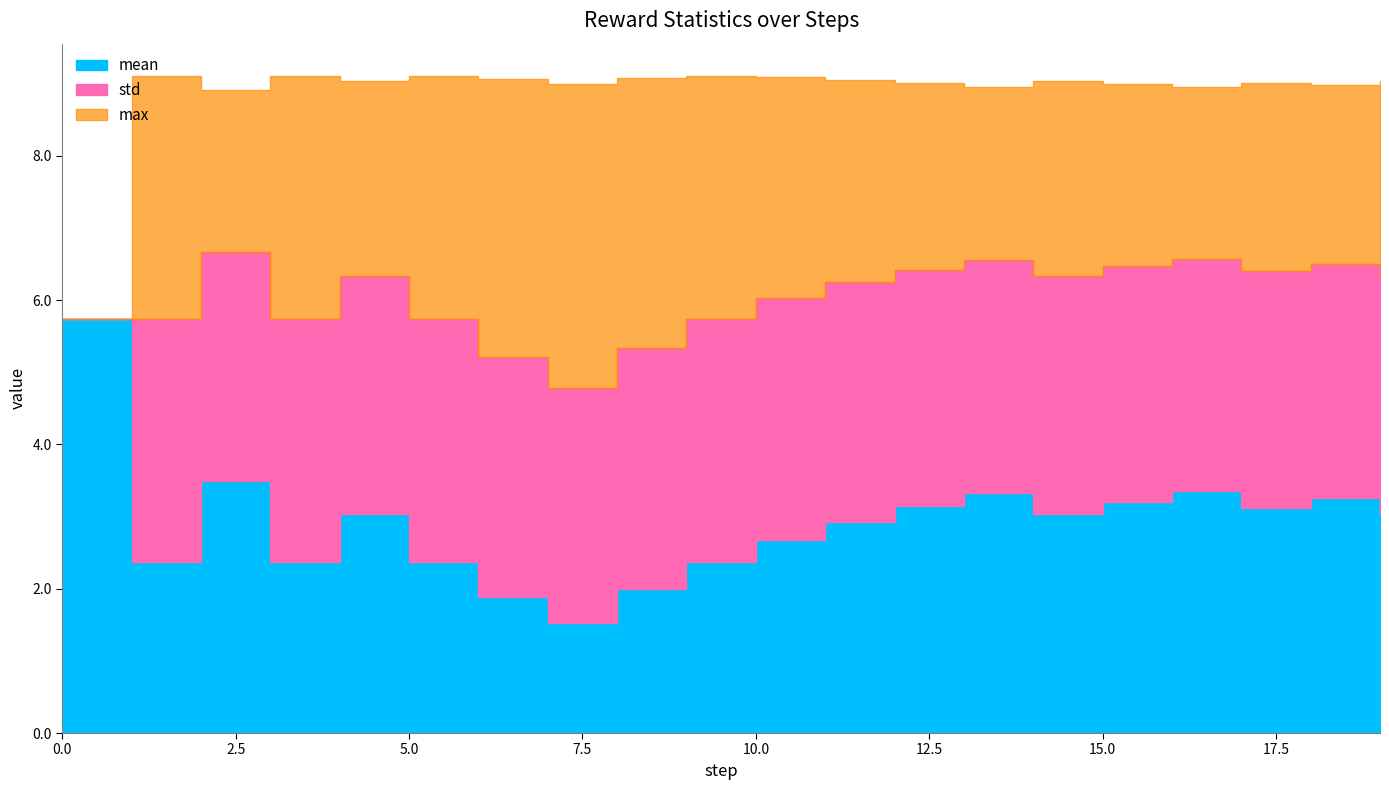

True or false: max and std cross at least once.

False